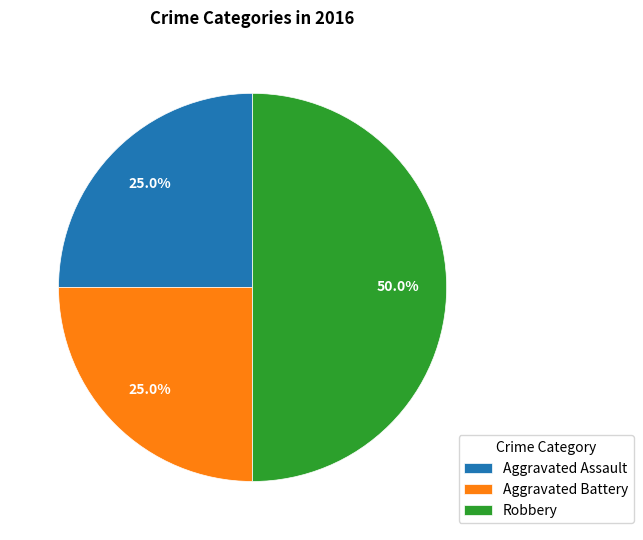

Between Robbery and Aggravated Battery, which is larger?

Robbery